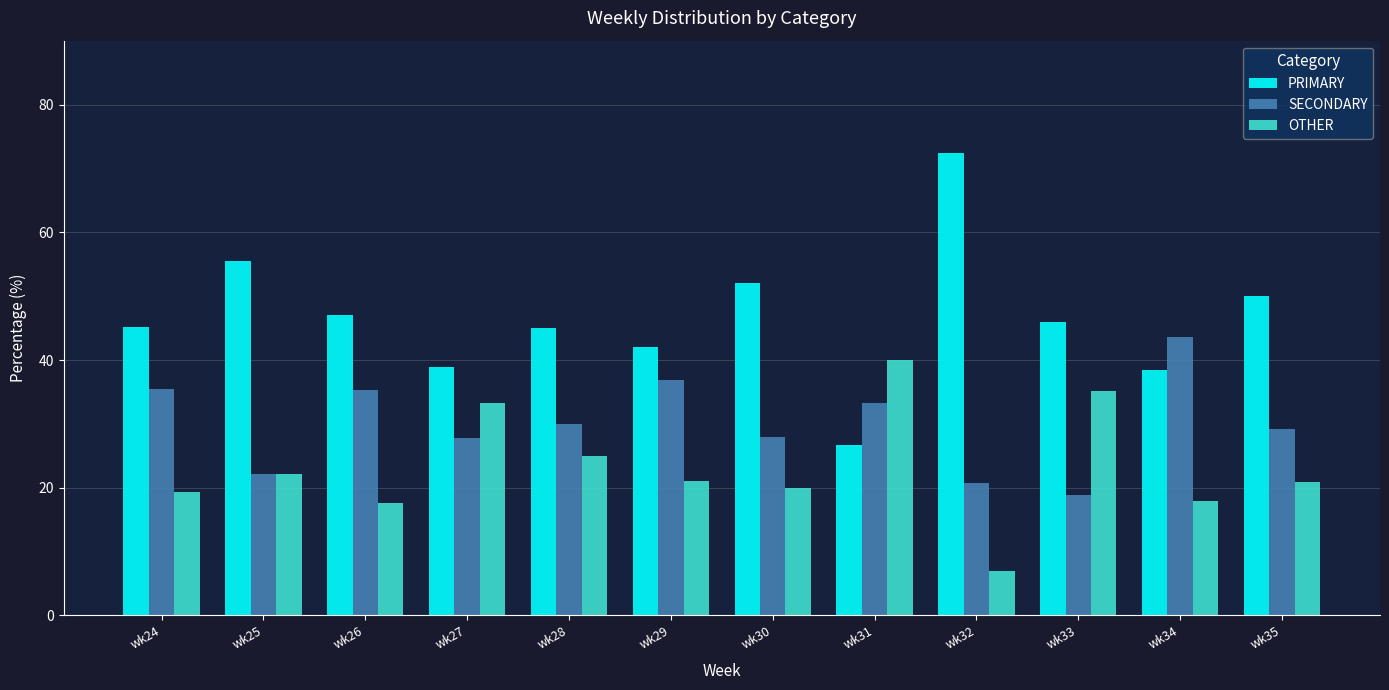

What is the spread (max minus min) of values at wk26?

29.4